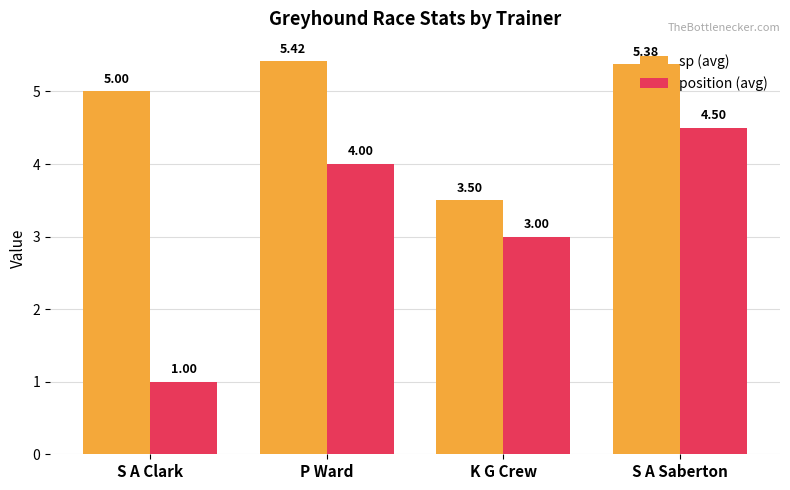

What is the value of the position (avg) bar at the 2nd from the left?

4.0